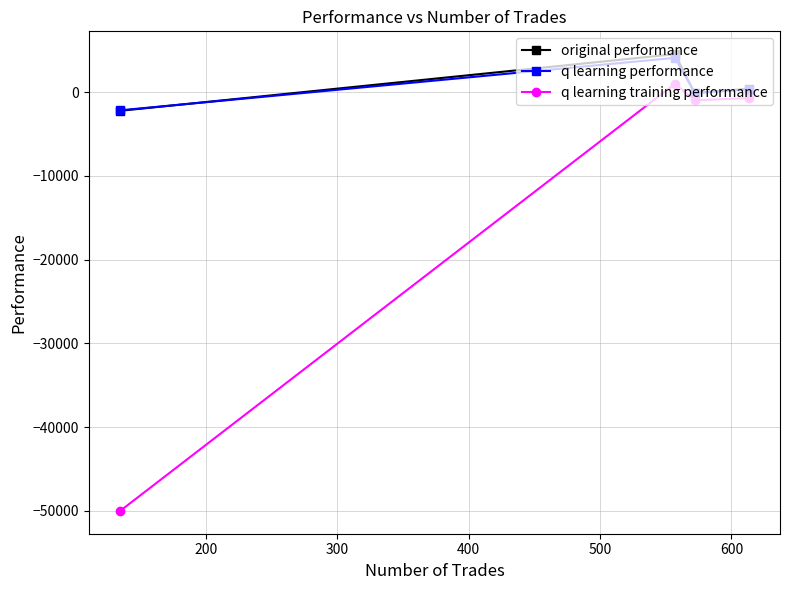

What is the value of the q learning training performance point at the 1st from the left?

-50000.0